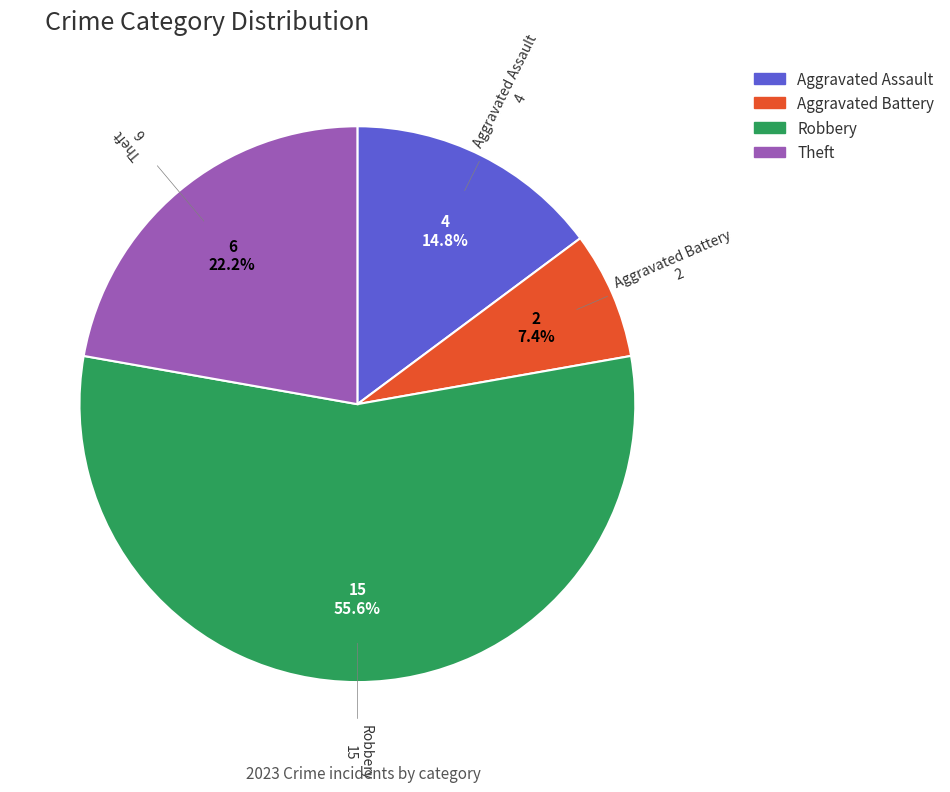

Is there any slice that represents more than half of the pie?

Yes